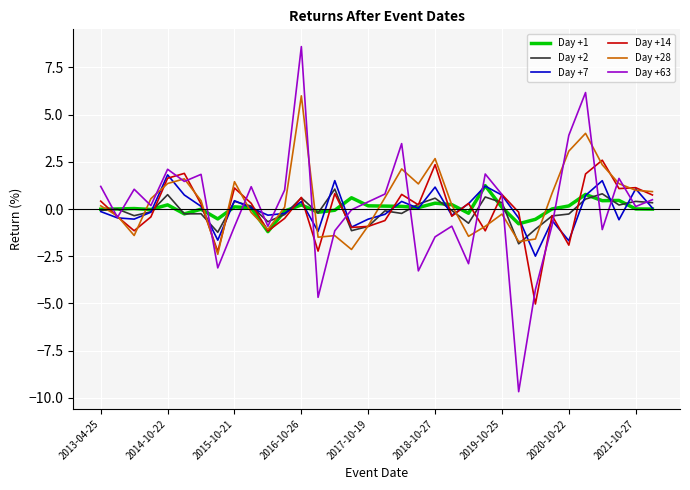

In Day +1, how many points are higher than both neighbors (excluding endpoints)?

10